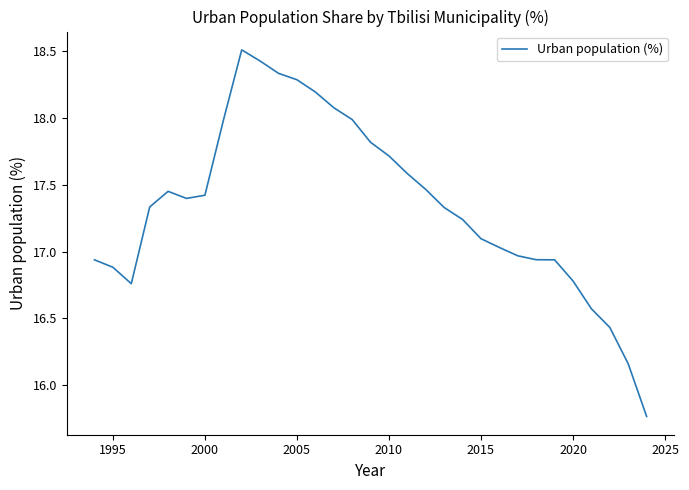

What is the difference between the maximum and minimum values?

2.7